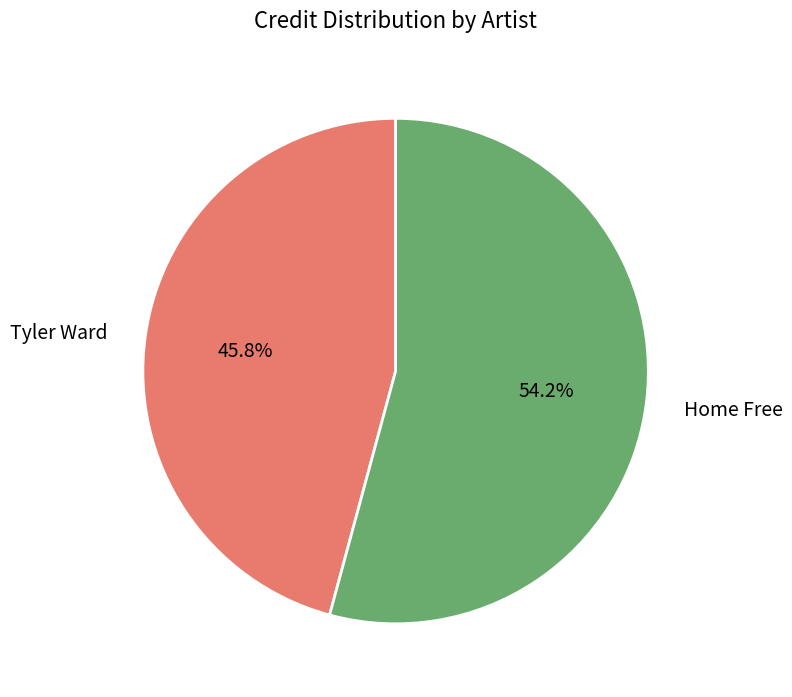

To the nearest percent, what is the difference between the Home Free and Tyler Ward slice percentages?

8%